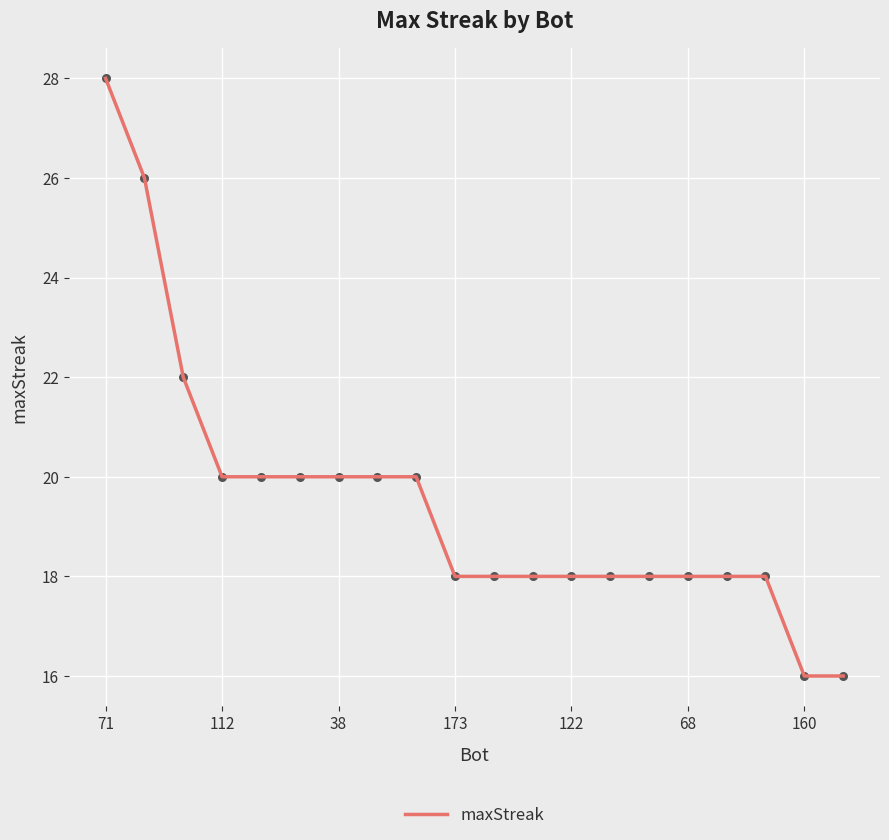

What is the maximum value shown in the chart?

28